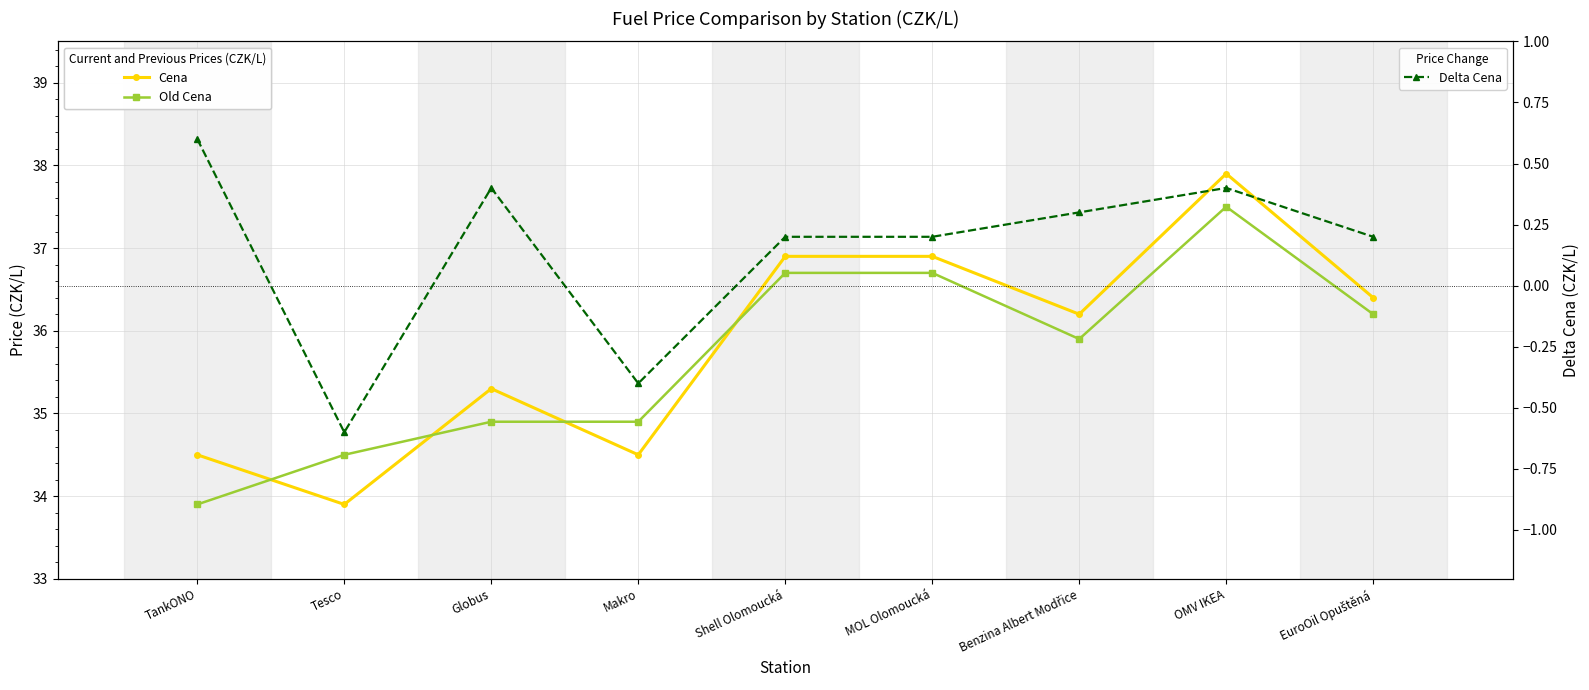

How many times do Cena and Old Cena cross each other?

4